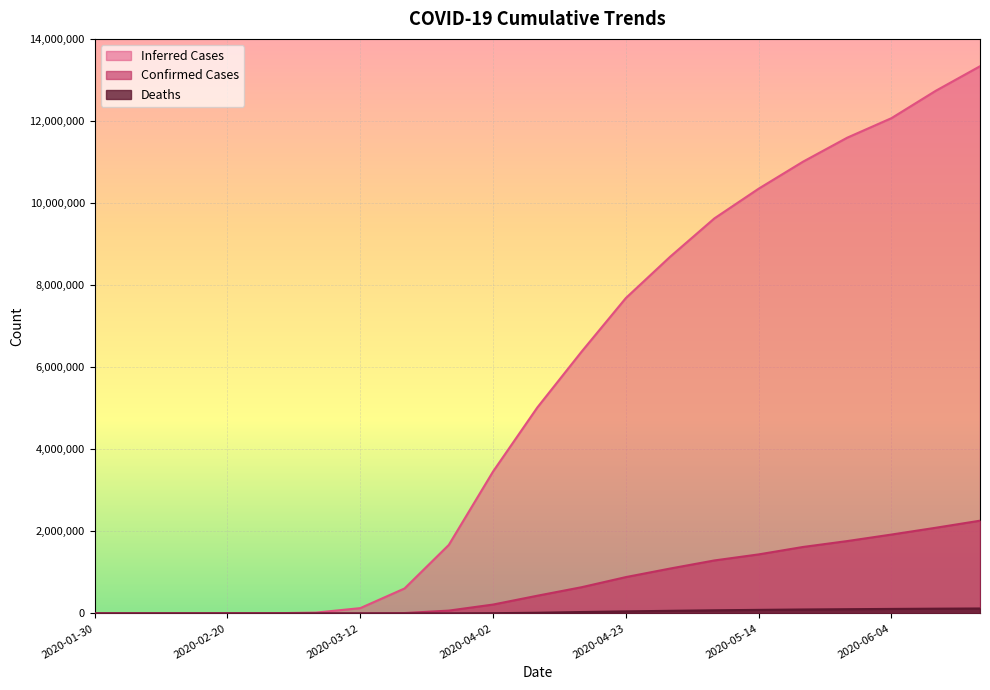

What is the maximum value shown in the chart?

13345800